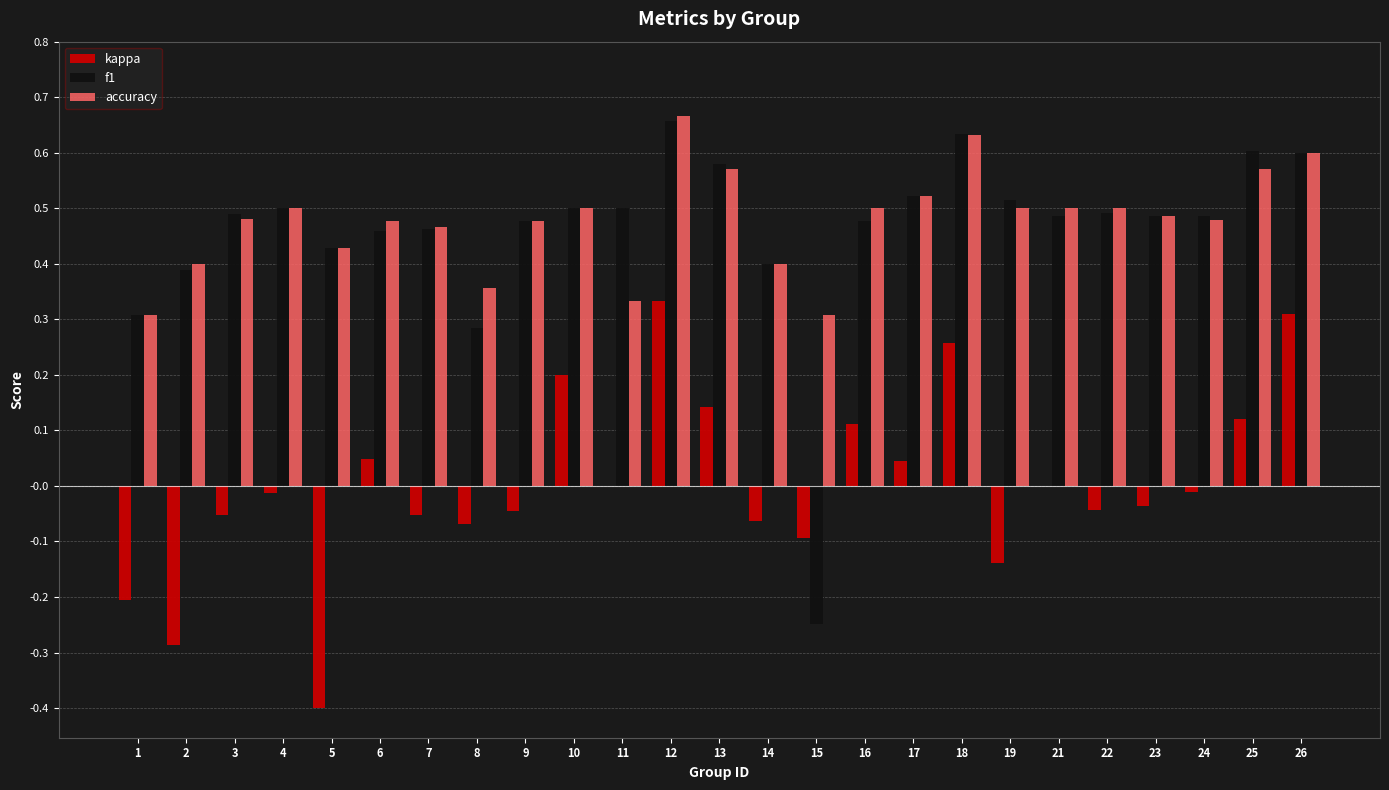

Between 2 and 26, which series saw the biggest shift?

kappa